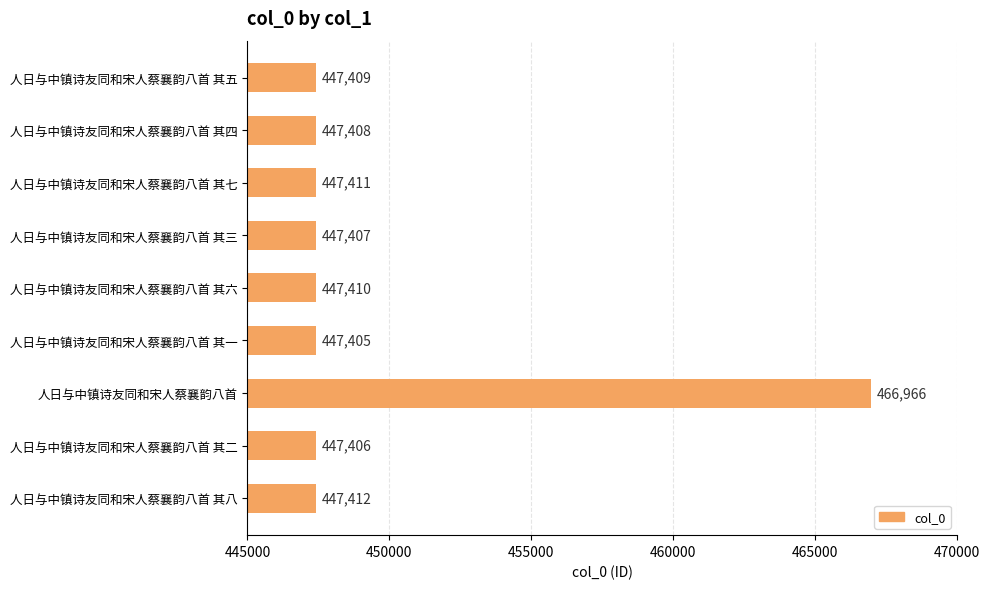

What is the minimum value shown in the chart?

447405